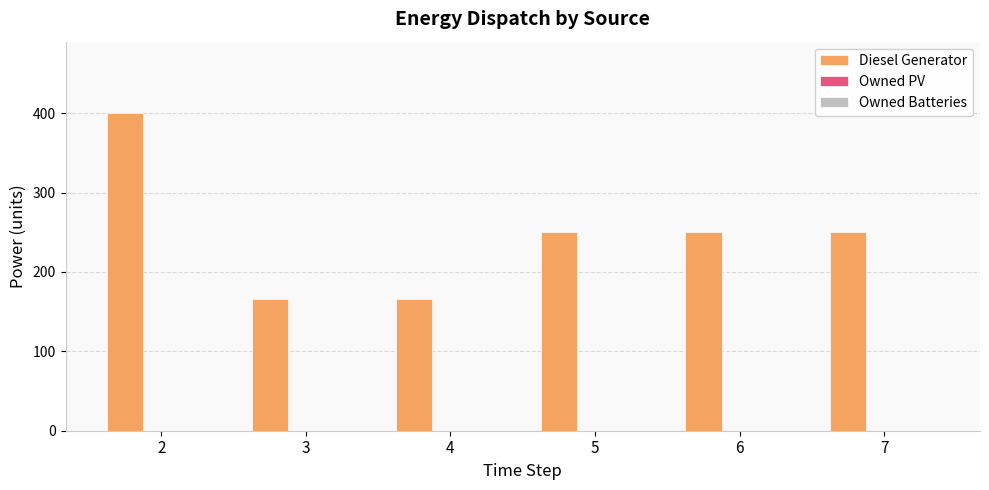

What is the maximum value shown in the chart?

400